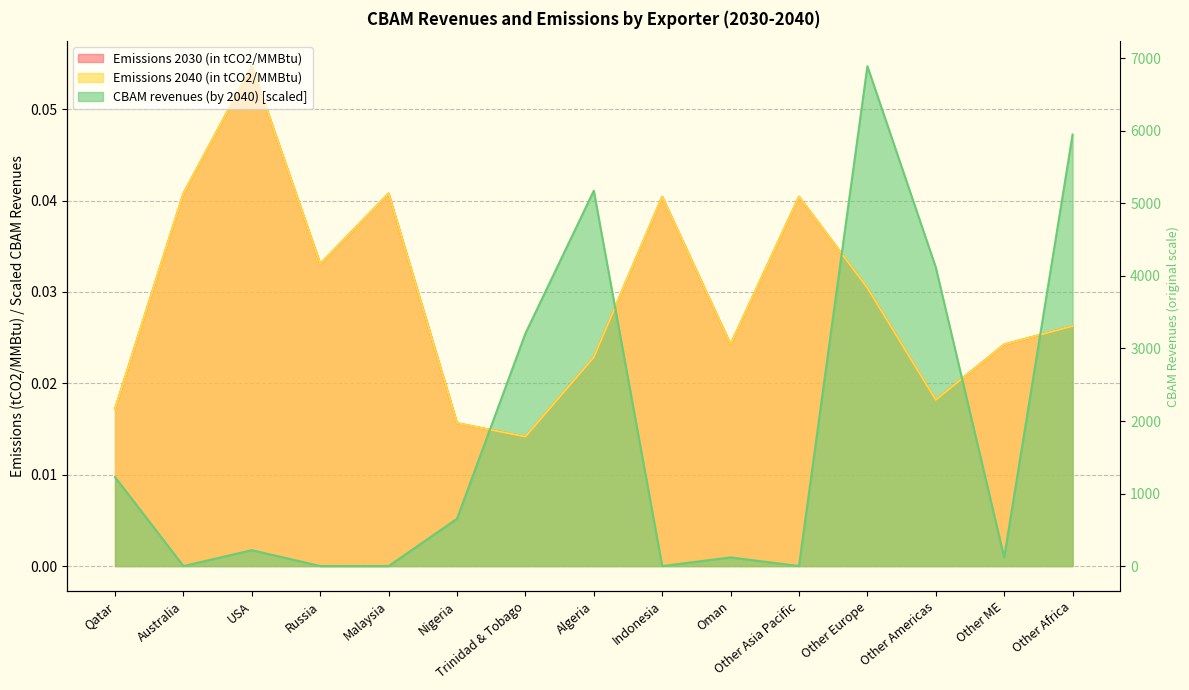

Which category has the highest value in the Emissions 2030 (in tCO2/MMBtu) series?

USA